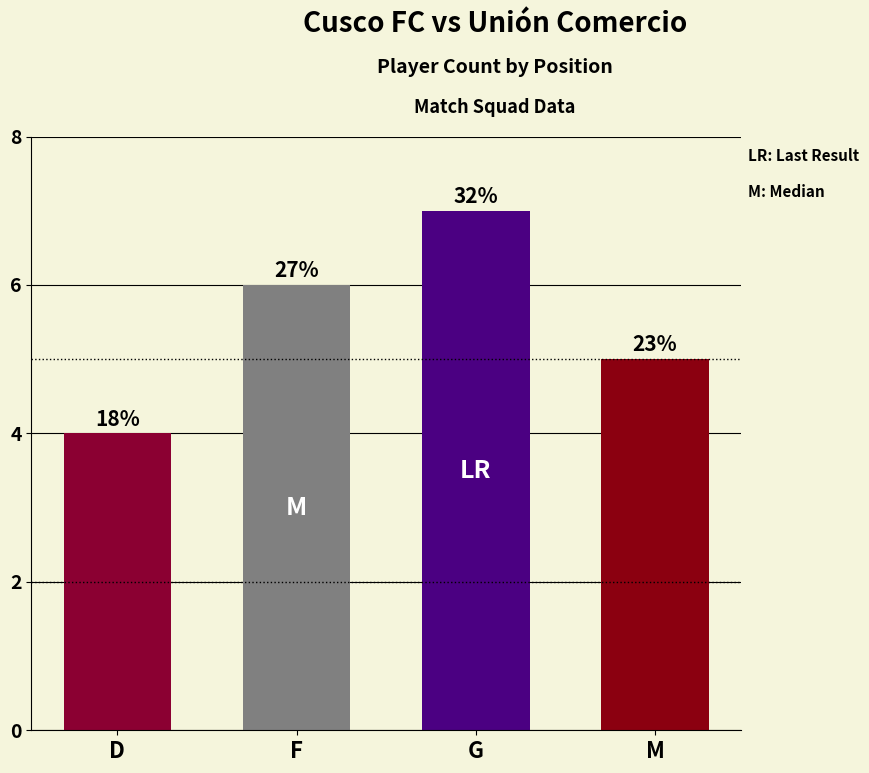

What is the approximate value at D?

4